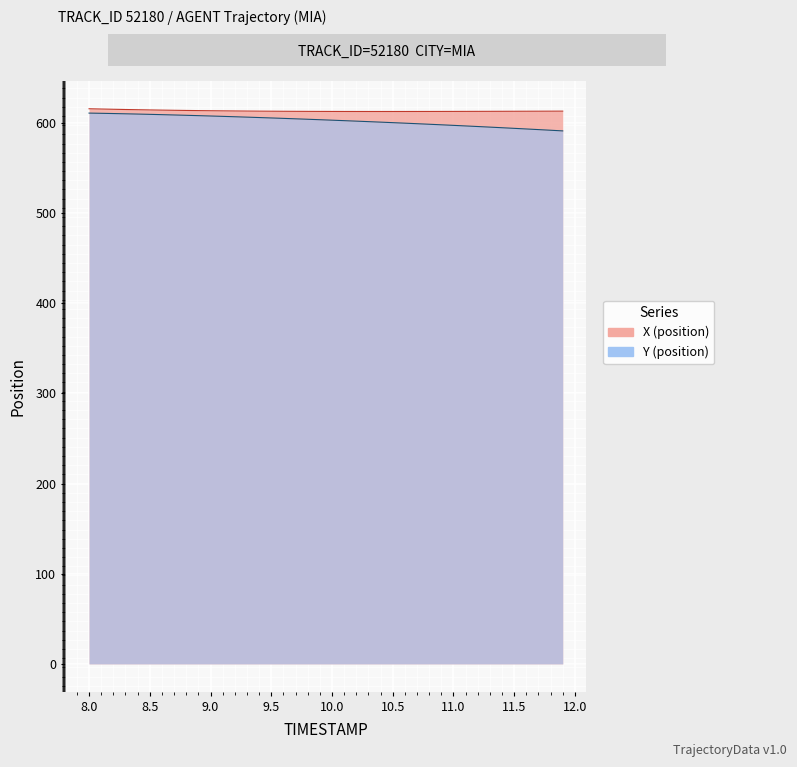

What is the difference between the second highest and second lowest values in the X series?

2.7